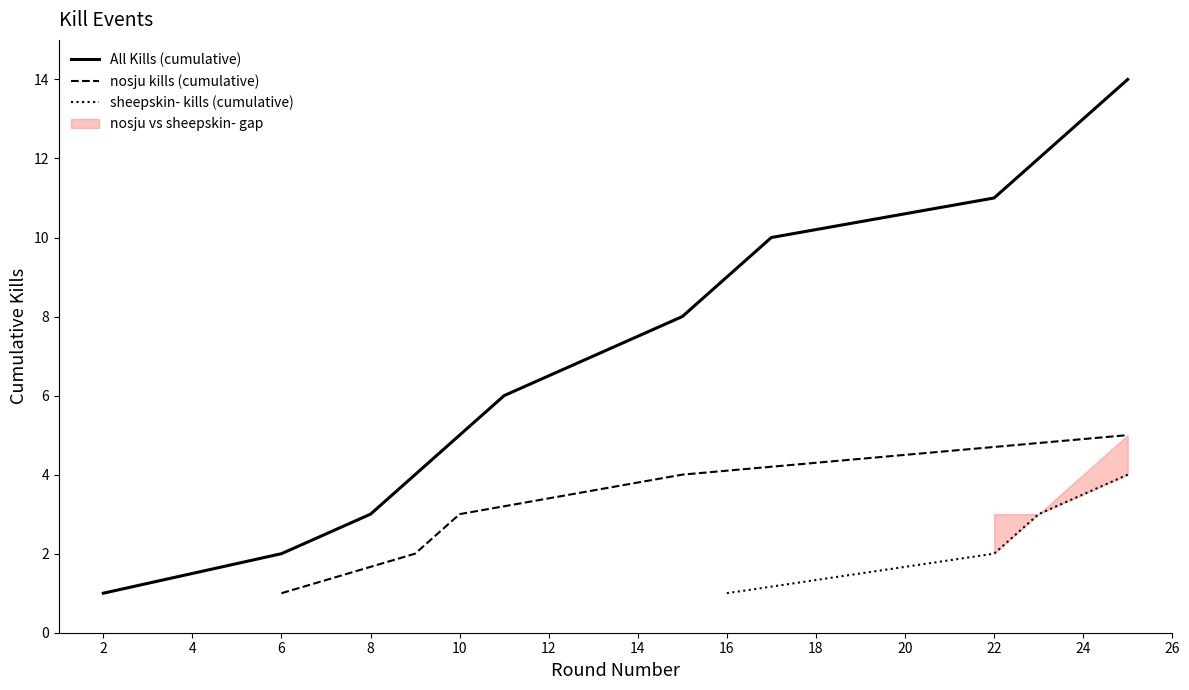

What is the value of the 2nd point from the left?

2